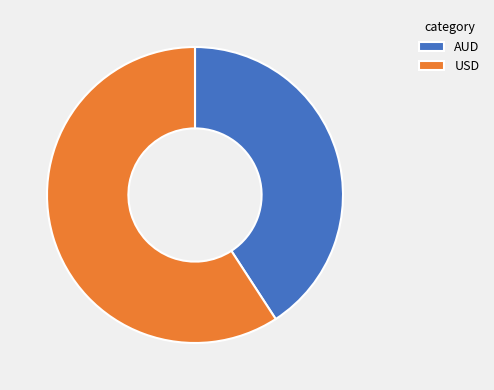

Approximately how many times larger is the value at AUD compared to USD?

0.7